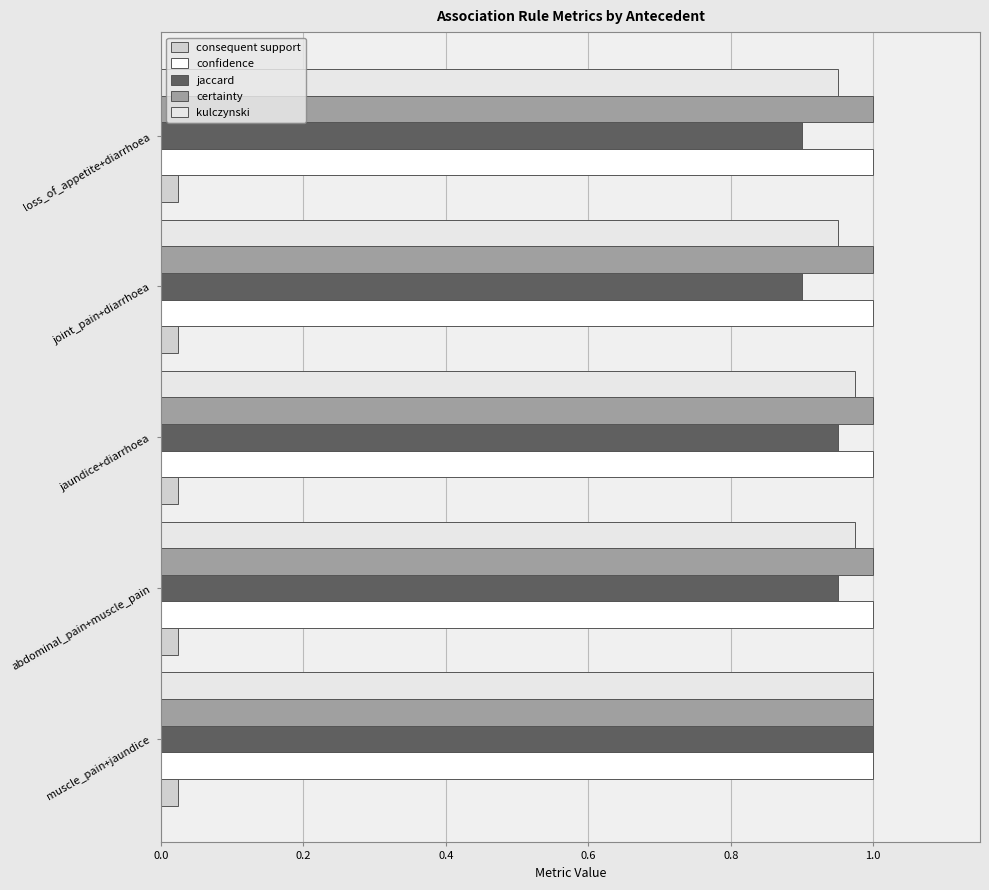

What are all the series names shown in the legend?

consequent support, confidence, jaccard, certainty, kulczynski